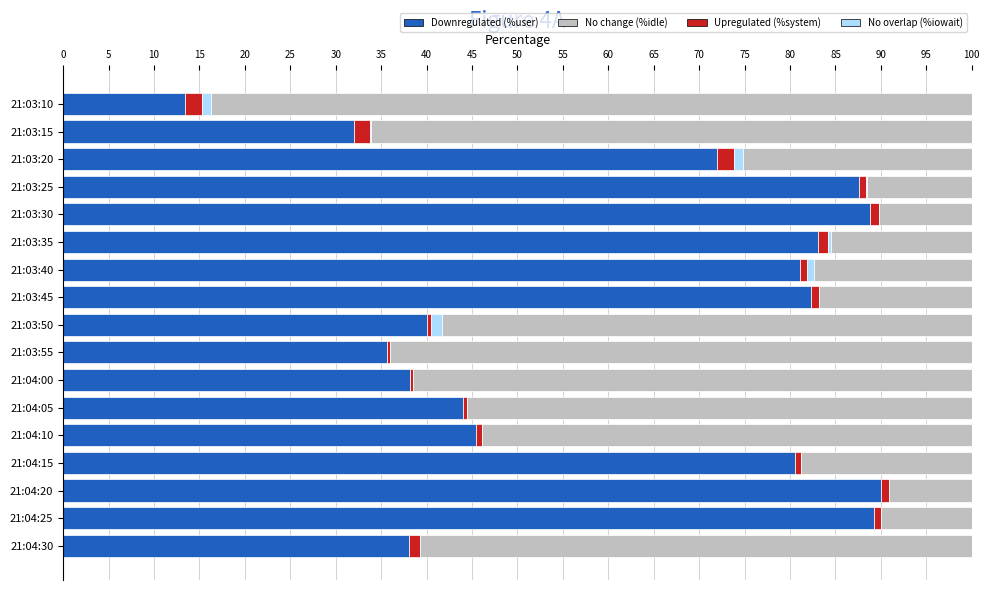

How many series are shown in this chart?

4